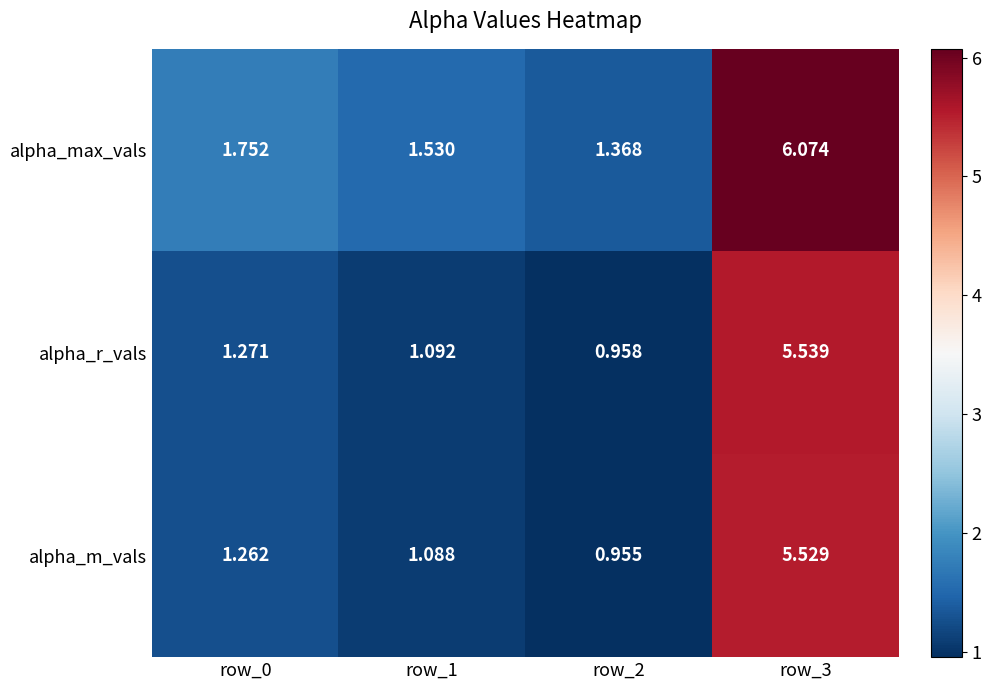

Which series has the largest range (max minus min)?

alpha_max_vals